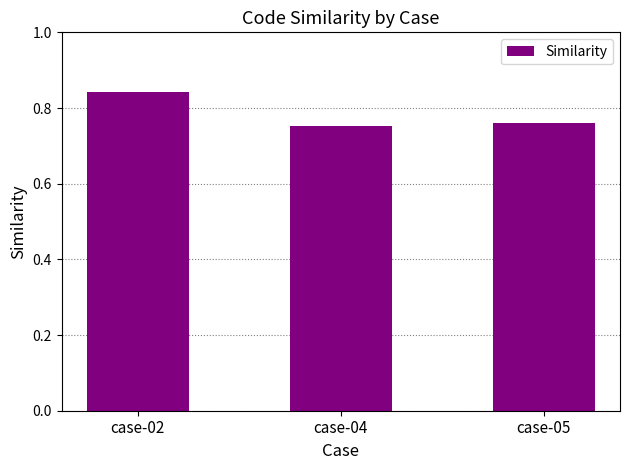

Which has a higher value, case-05 or case-02?

case-02